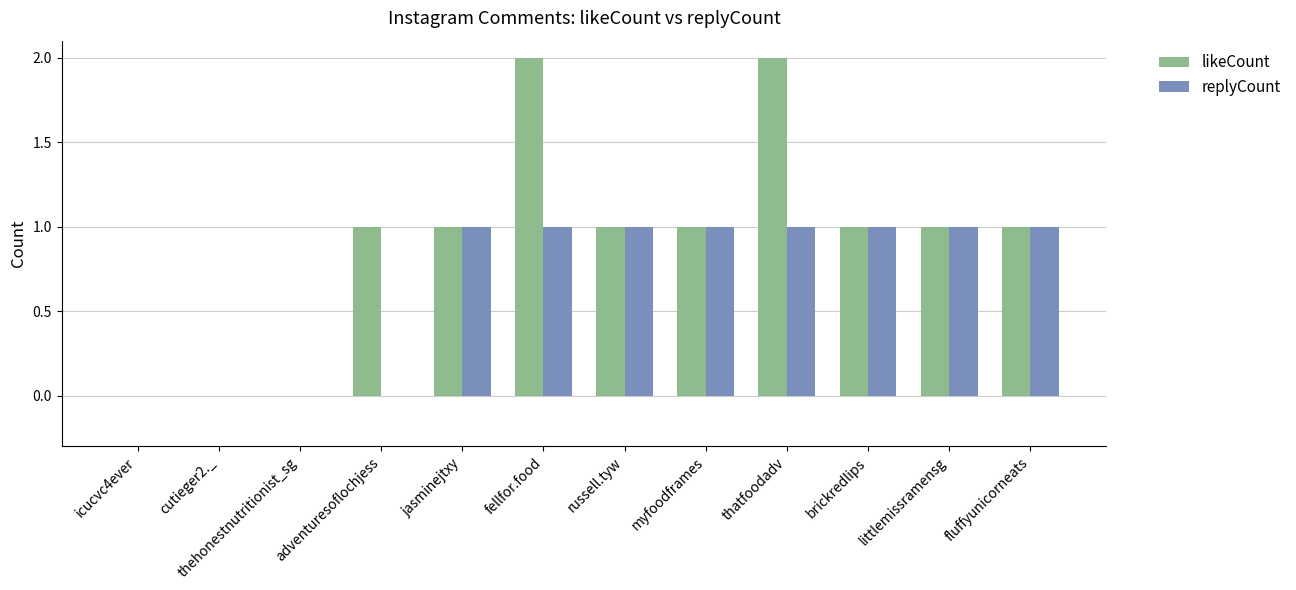

Is the value of replyCount at adventuresoflochjess greater than the value of likeCount at myfoodframes?

No